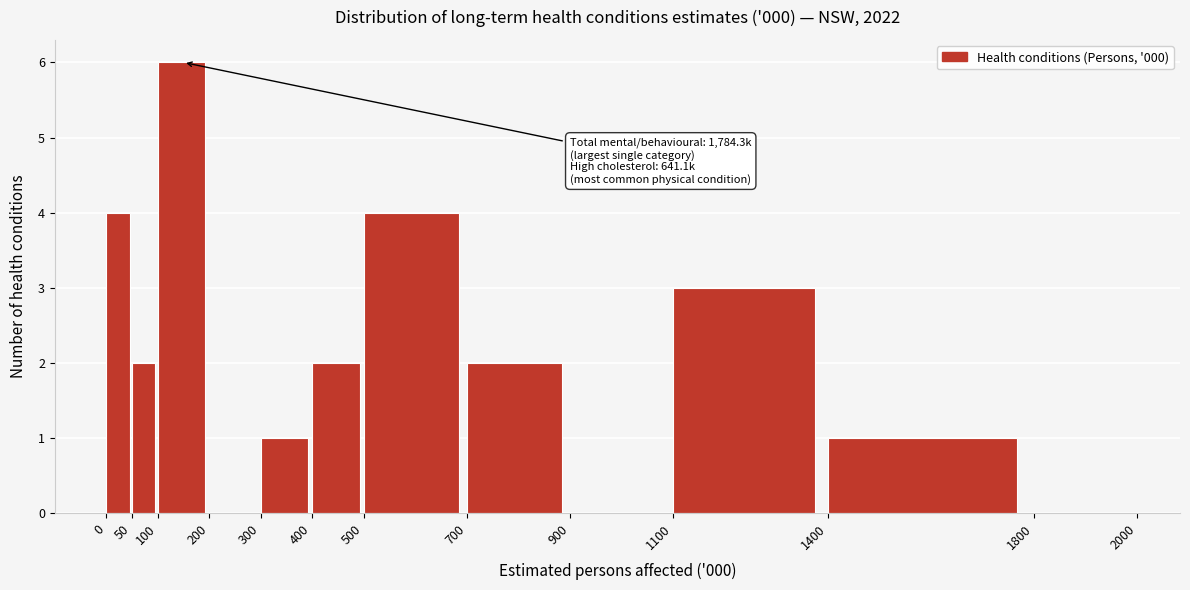

Over which range of the x-axis is the bar tallest?

100 to 200